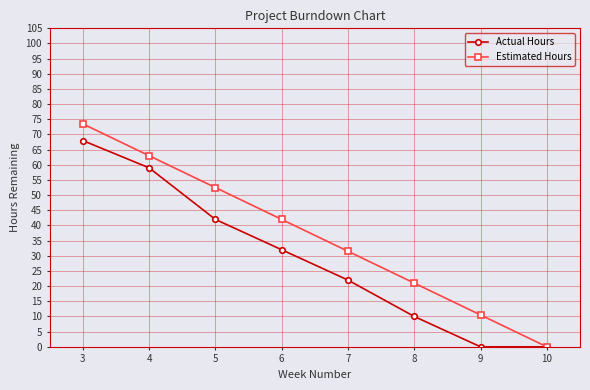

What is the total value across all series at 3?

141.5